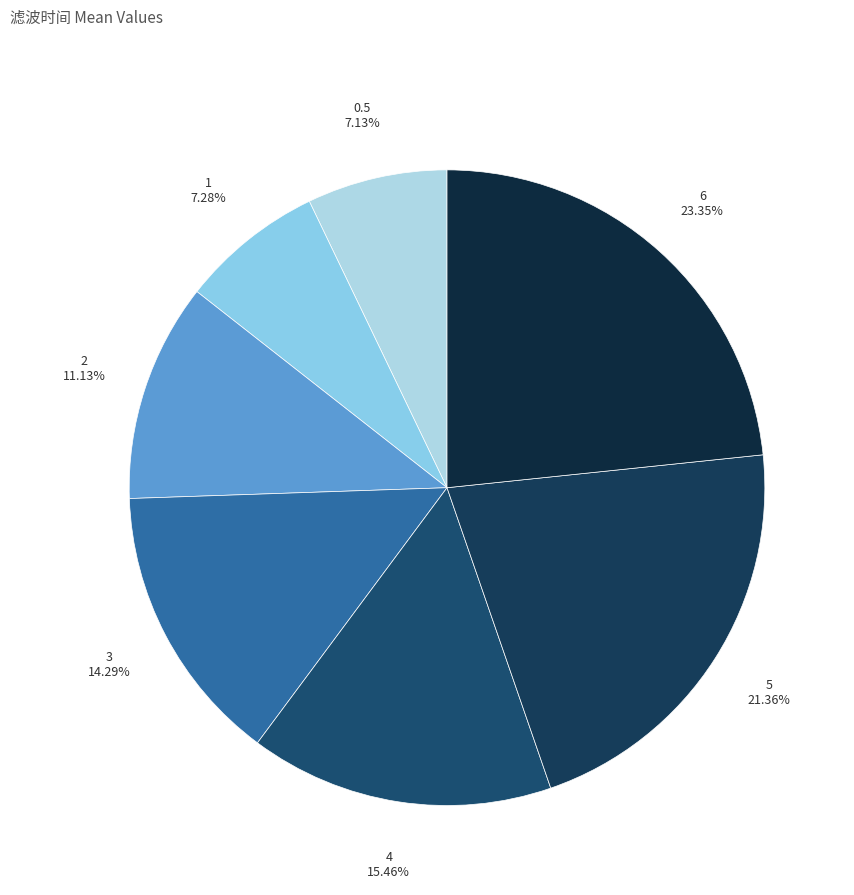

How many slices are in this pie chart?

7